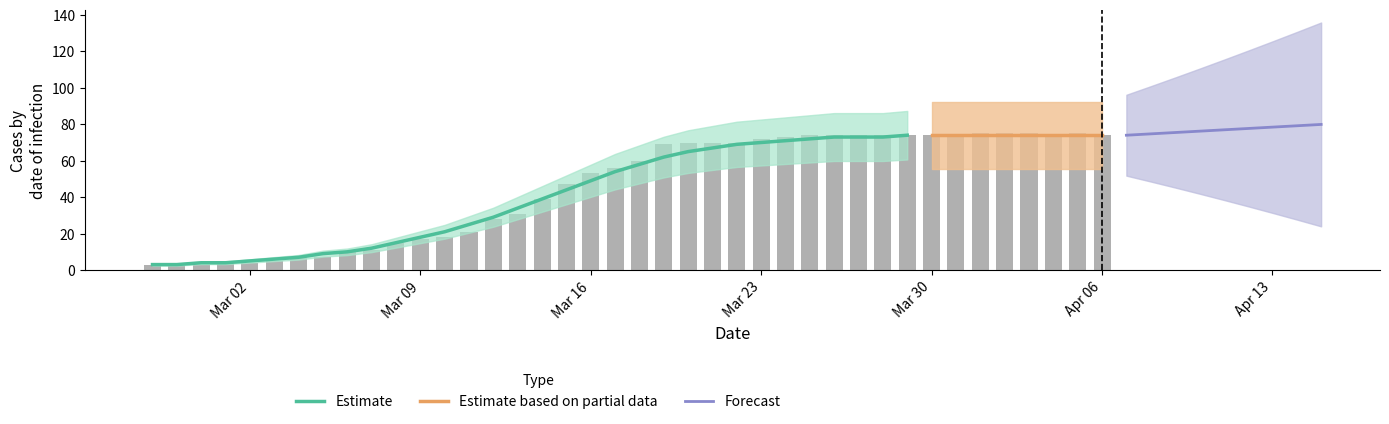

Which has a higher value, Apr 06 or Mar 09?

Apr 06